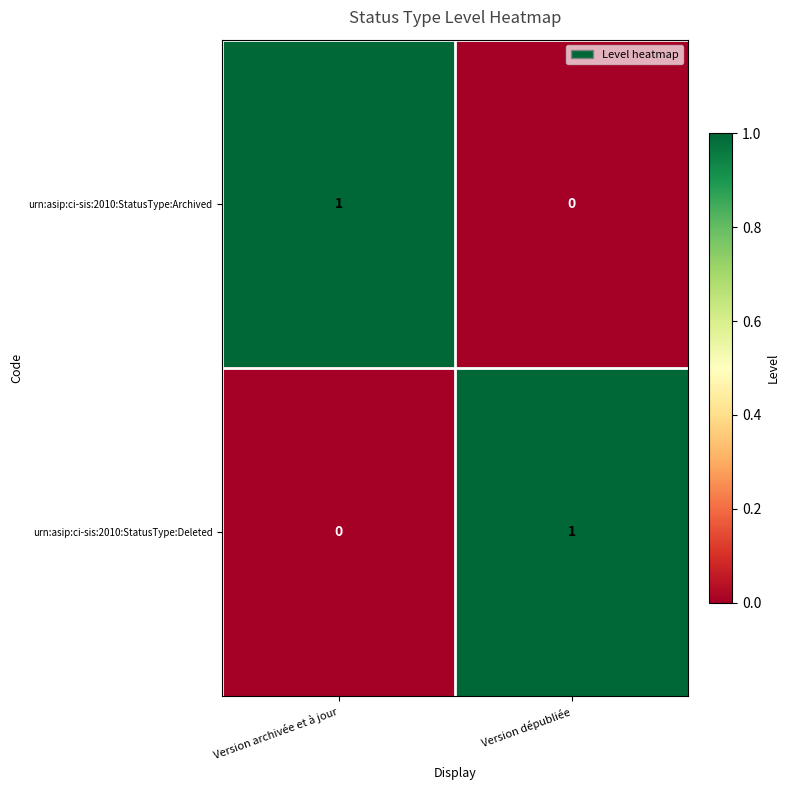

Rank the series at Version dépubliée from highest to lowest value.

urn:asip:ci-sis:2010:StatusType:Deleted, urn:asip:ci-sis:2010:StatusType:Archived